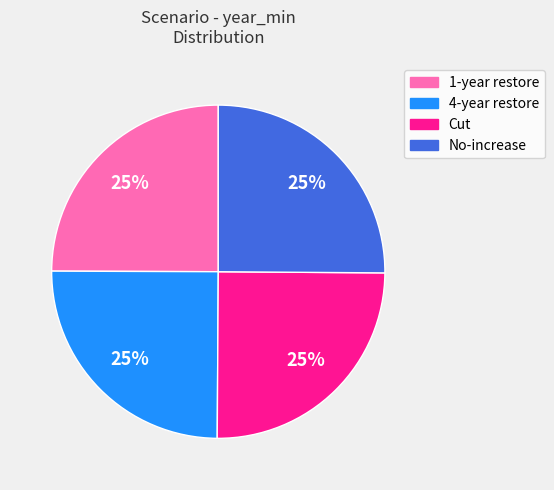

To the nearest percent, what portion does Cut represent?

25%